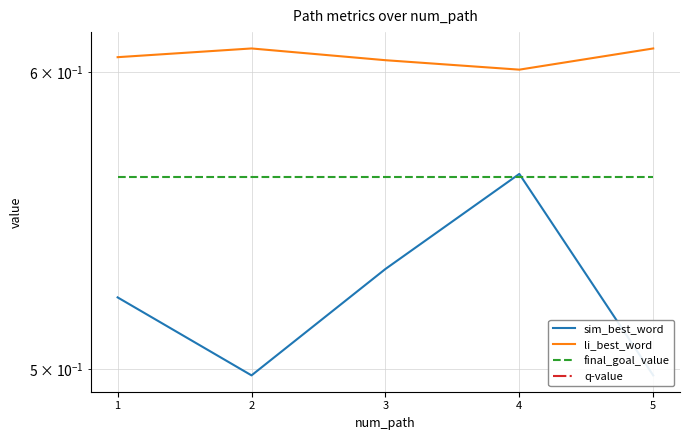

True or false: li_best_word and sim_best_word cross at least once.

False